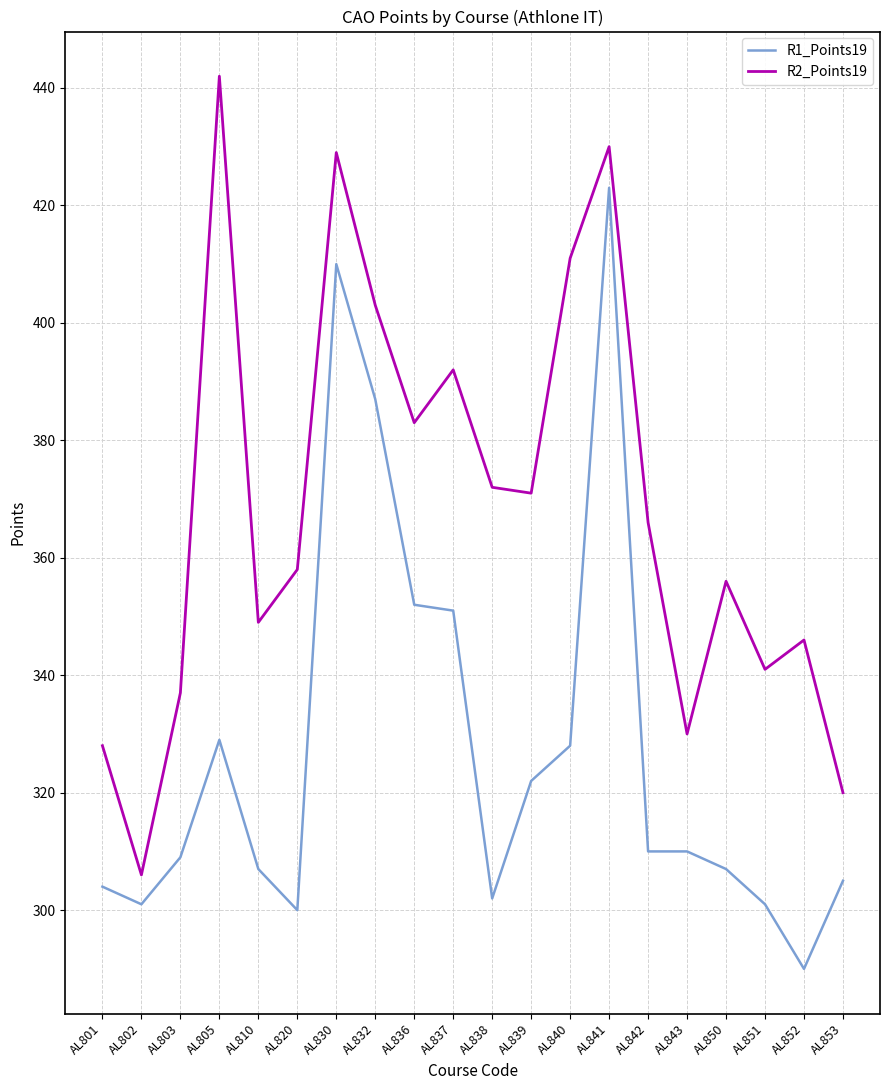

Which series has the largest total across all categories?

R2_Points19